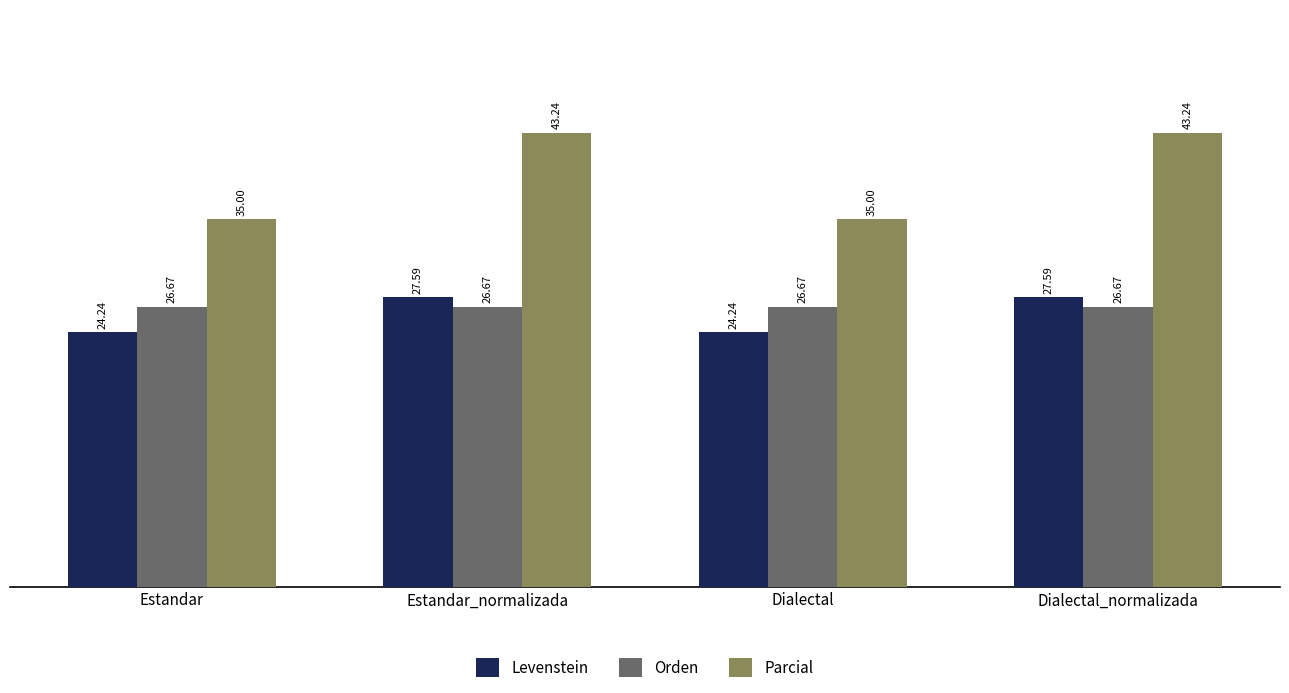

True or false: Levenstein has a value of 37.3 at Estandar_normalizada.

False